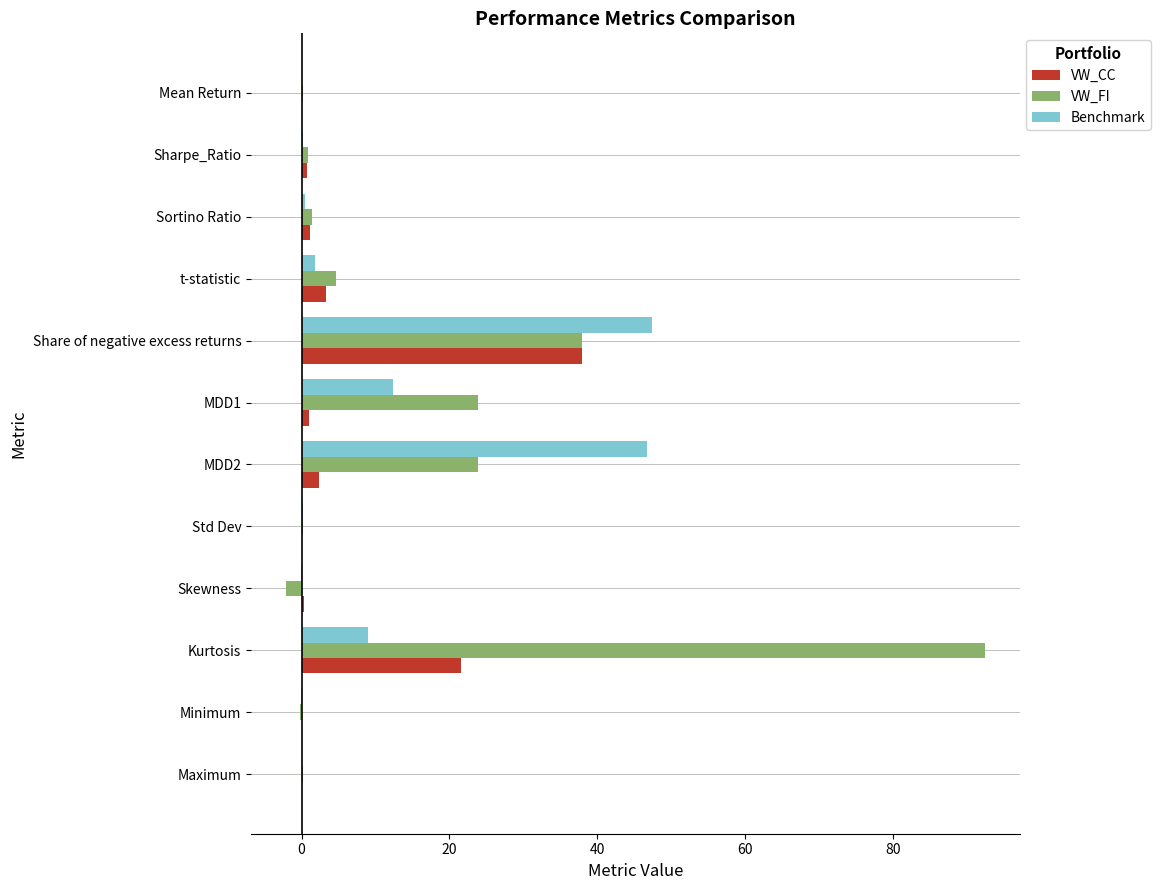

What is the sum of all Benchmark values?

118.3